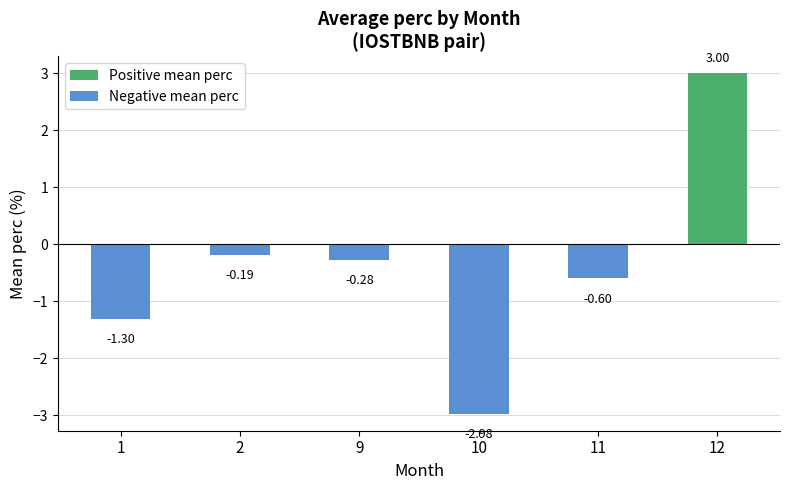

What value does the data have at 1?

-1.3